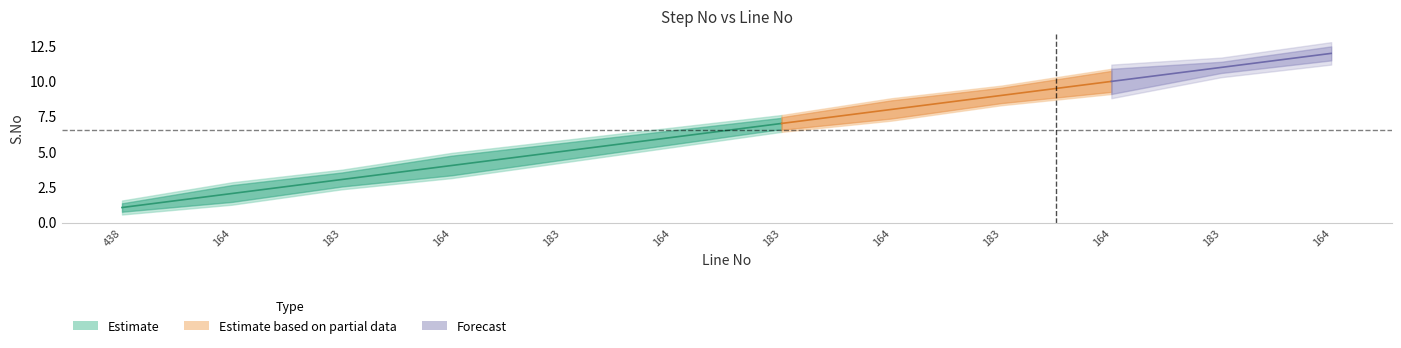

Is it true that S.No equals 10.0 at 164?

True